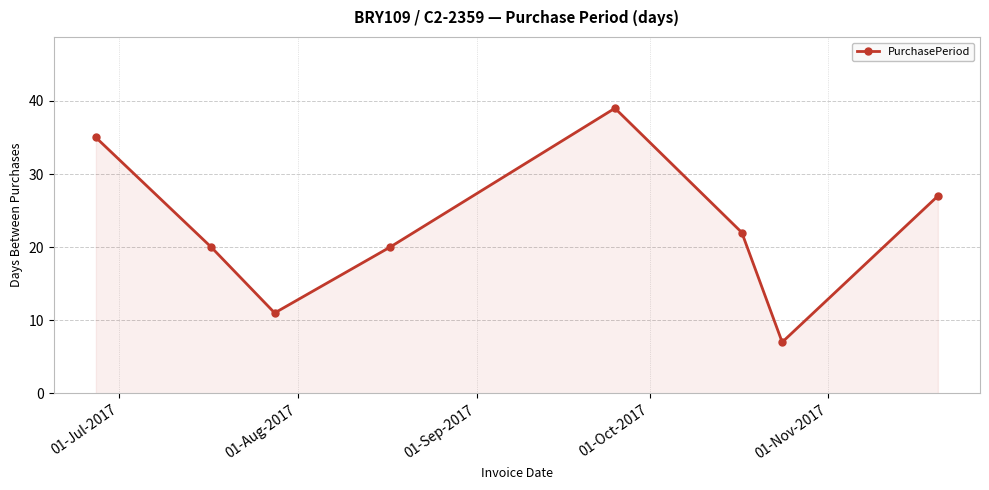

How many points are lower than both their immediate neighbors (excluding endpoints)?

2